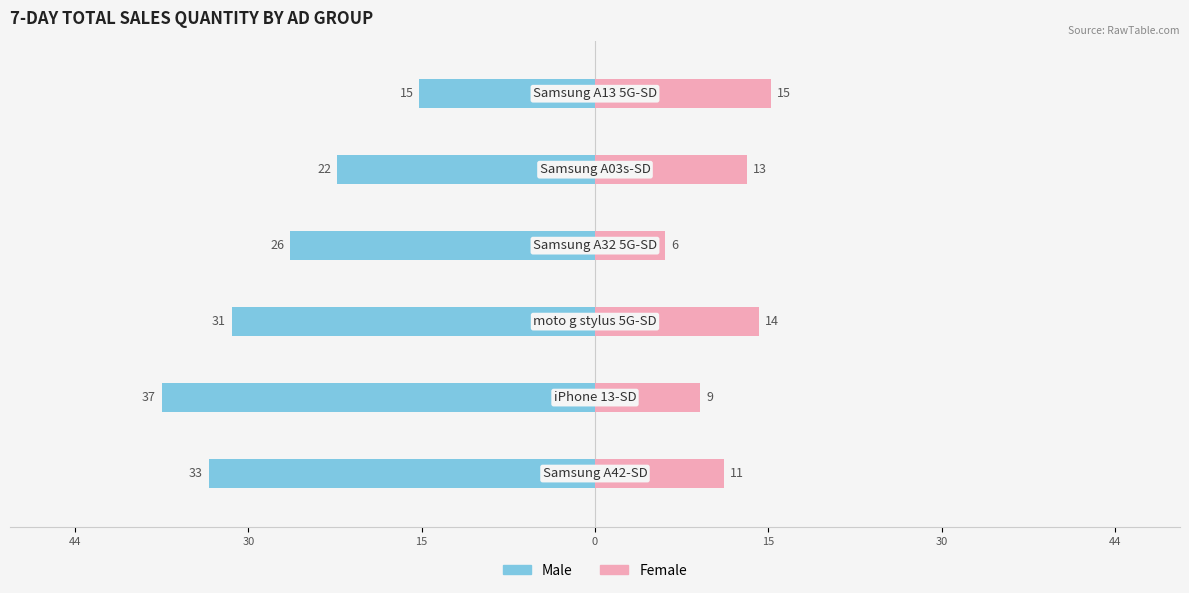

True or false: Male has a value of -44 at 0.

False